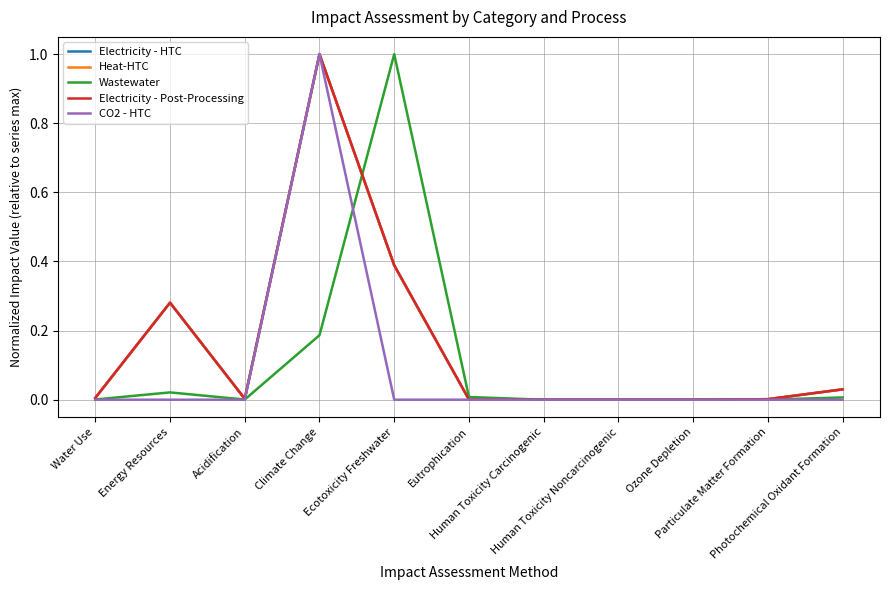

At which category does Electricity - Post-Processing reach its first local valley?

Acidification